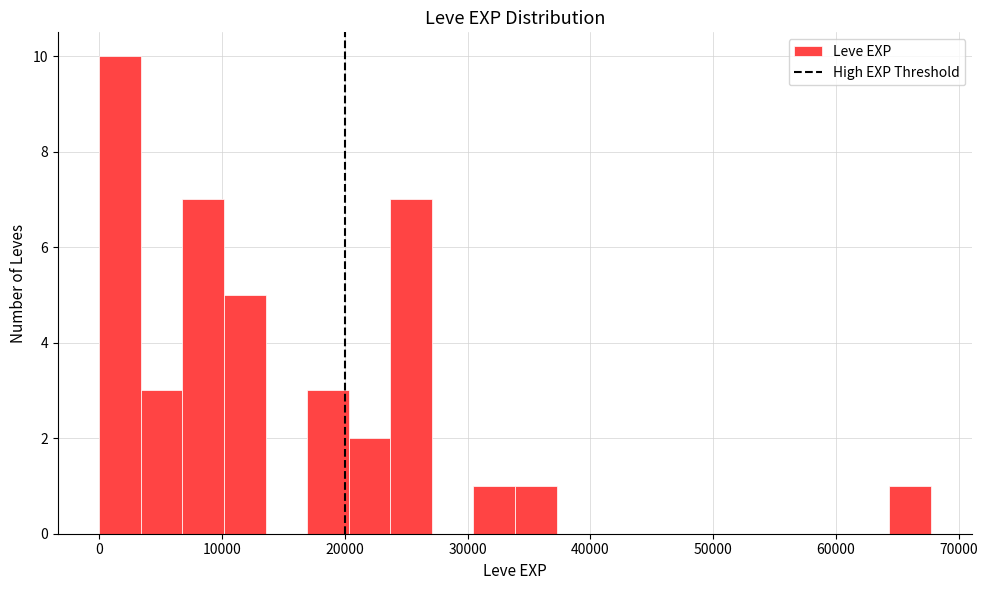

Read against the x-axis, roughly where is the centre of the tallest bar?

2000